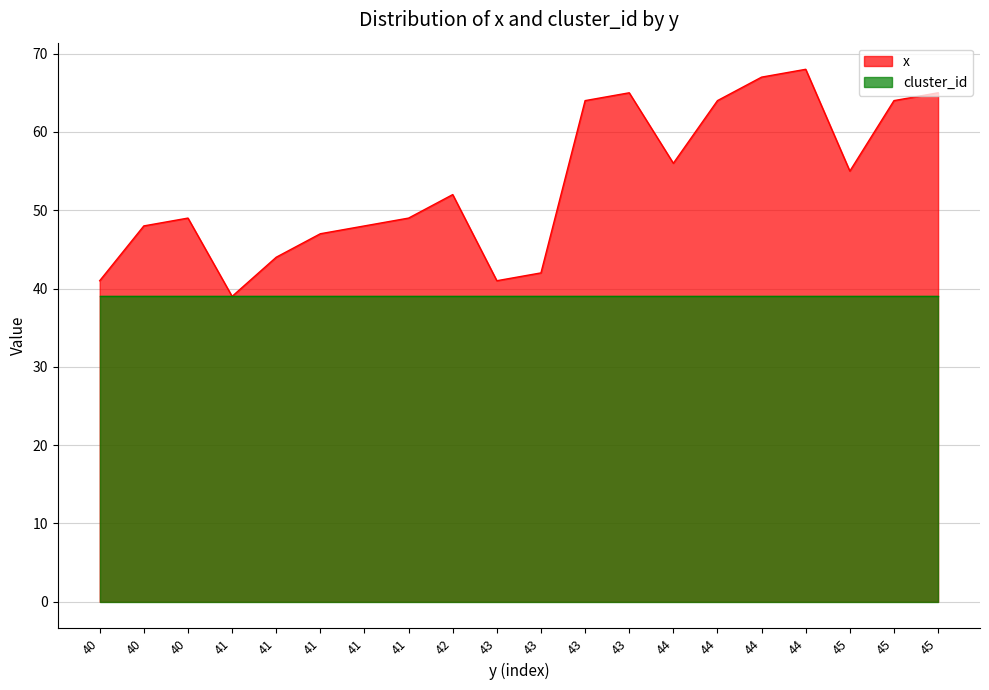

What is the value of the 1st point from the left?

41